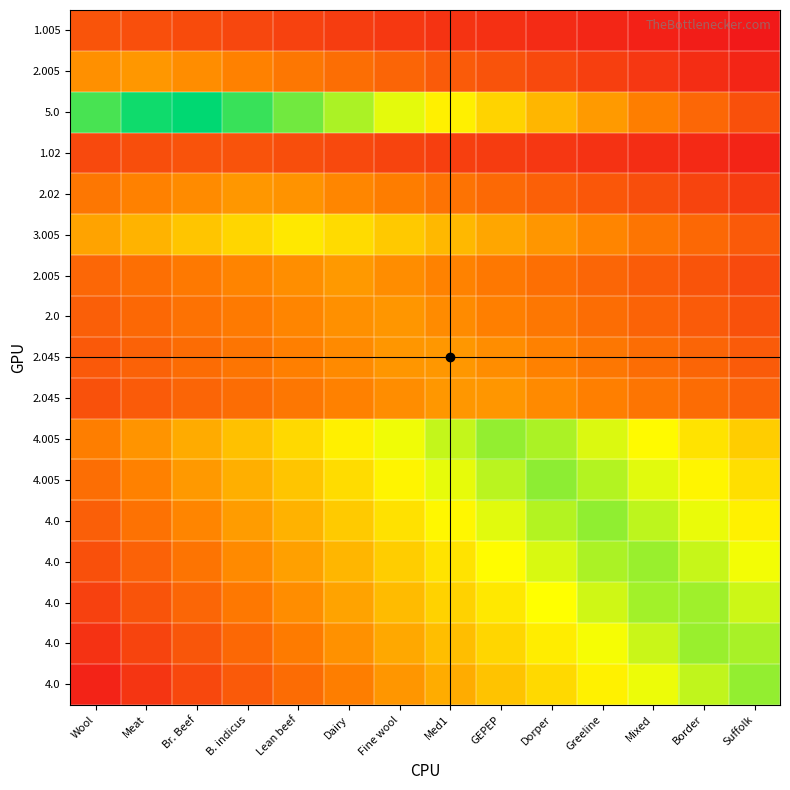

What is the total value across all series at Med1?

752.8